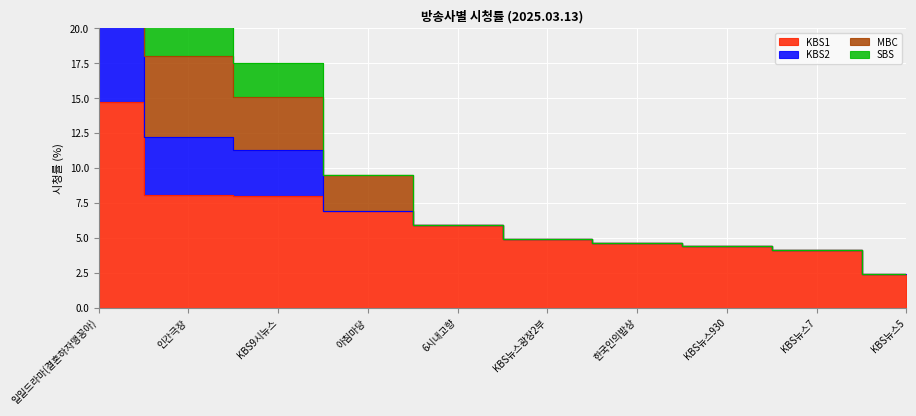

What is the total value across all series at 한국인의밥상?

9.2